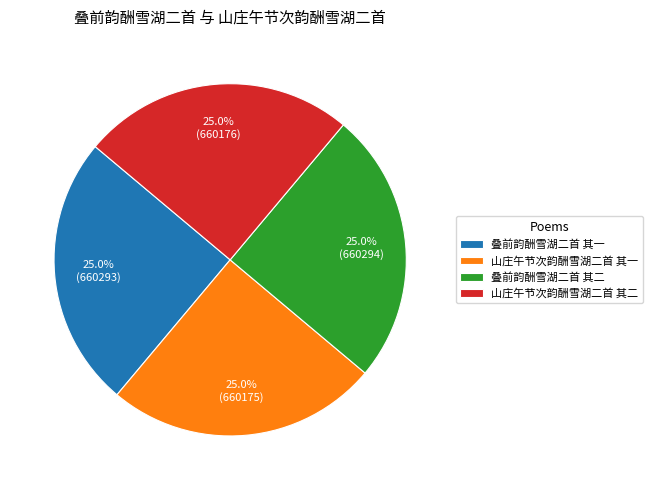

What percentage is the 山庄午节次韵酬雪湖二首 其一 slice, to the nearest percent?

25%